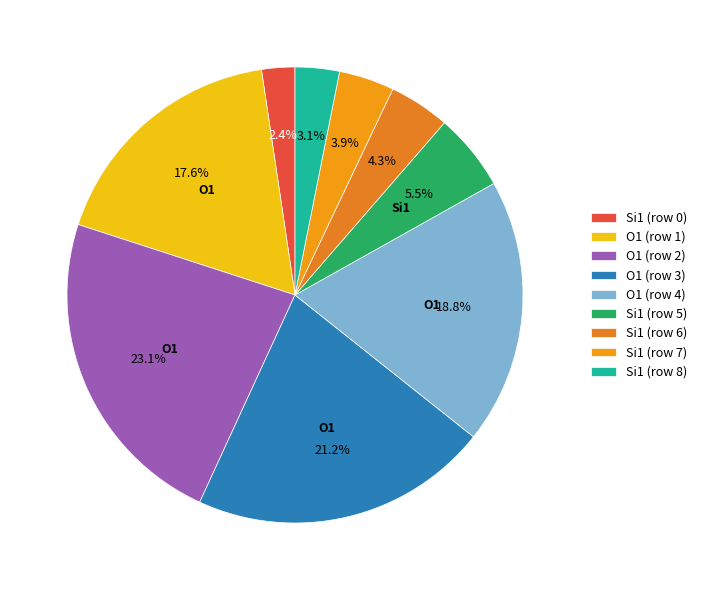

Count the number of slices in the pie.

9